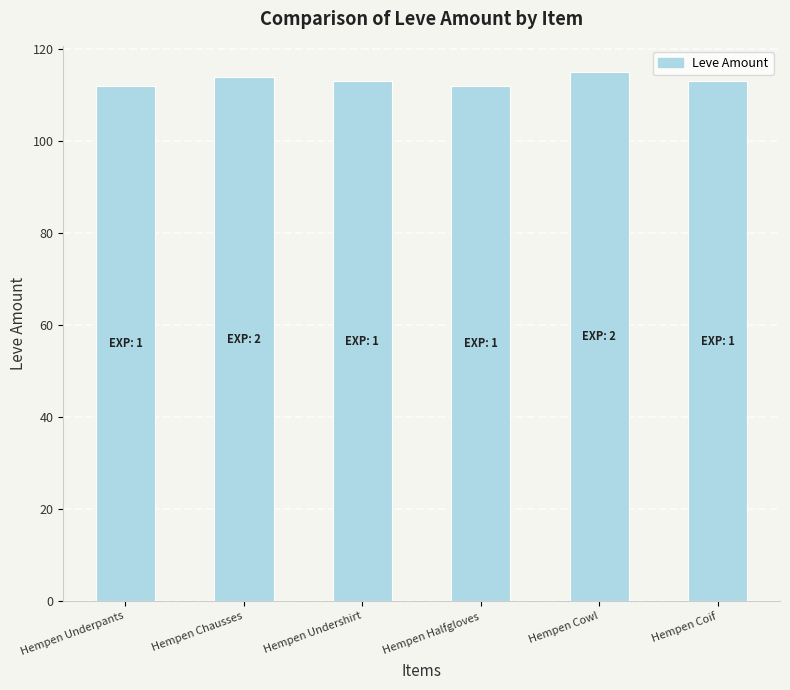

Is it true that the value at Hempen Underpants is 112?

True